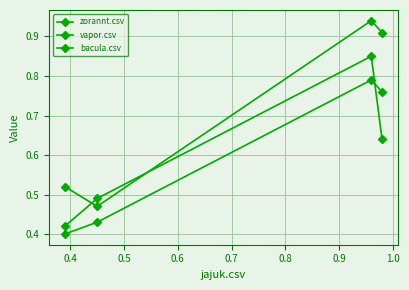

How many data points does each series have?

4